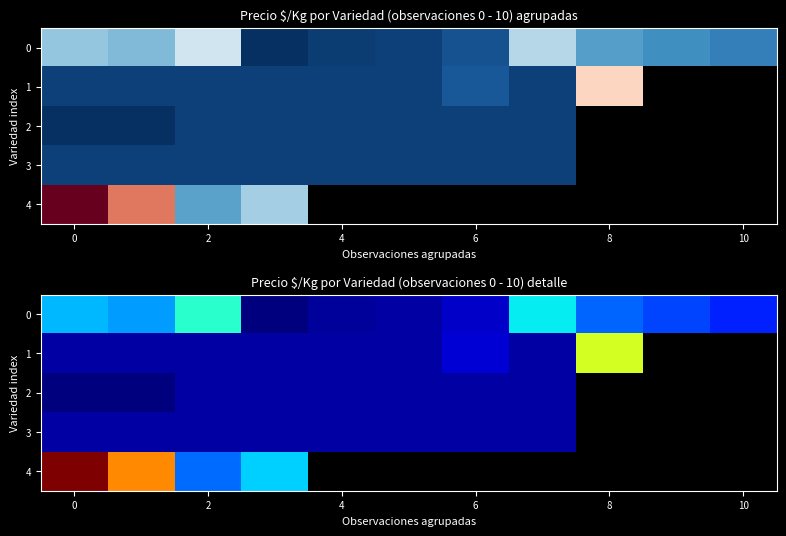

Is the value of 0 at 8 greater than the value of 2 at 0?

Yes